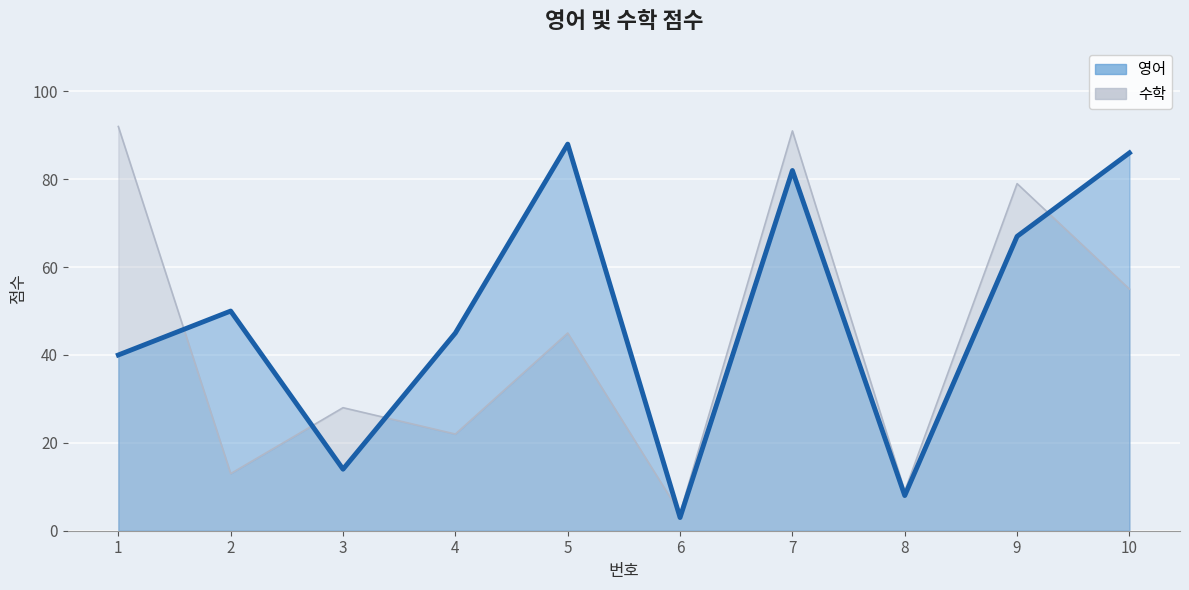

Where is the first local minimum for 수학?

2